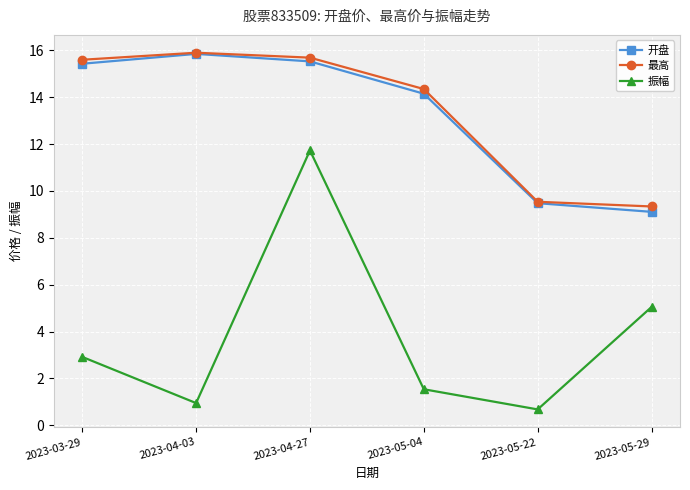

At which label does 振幅 reach its peak?

2023-04-27